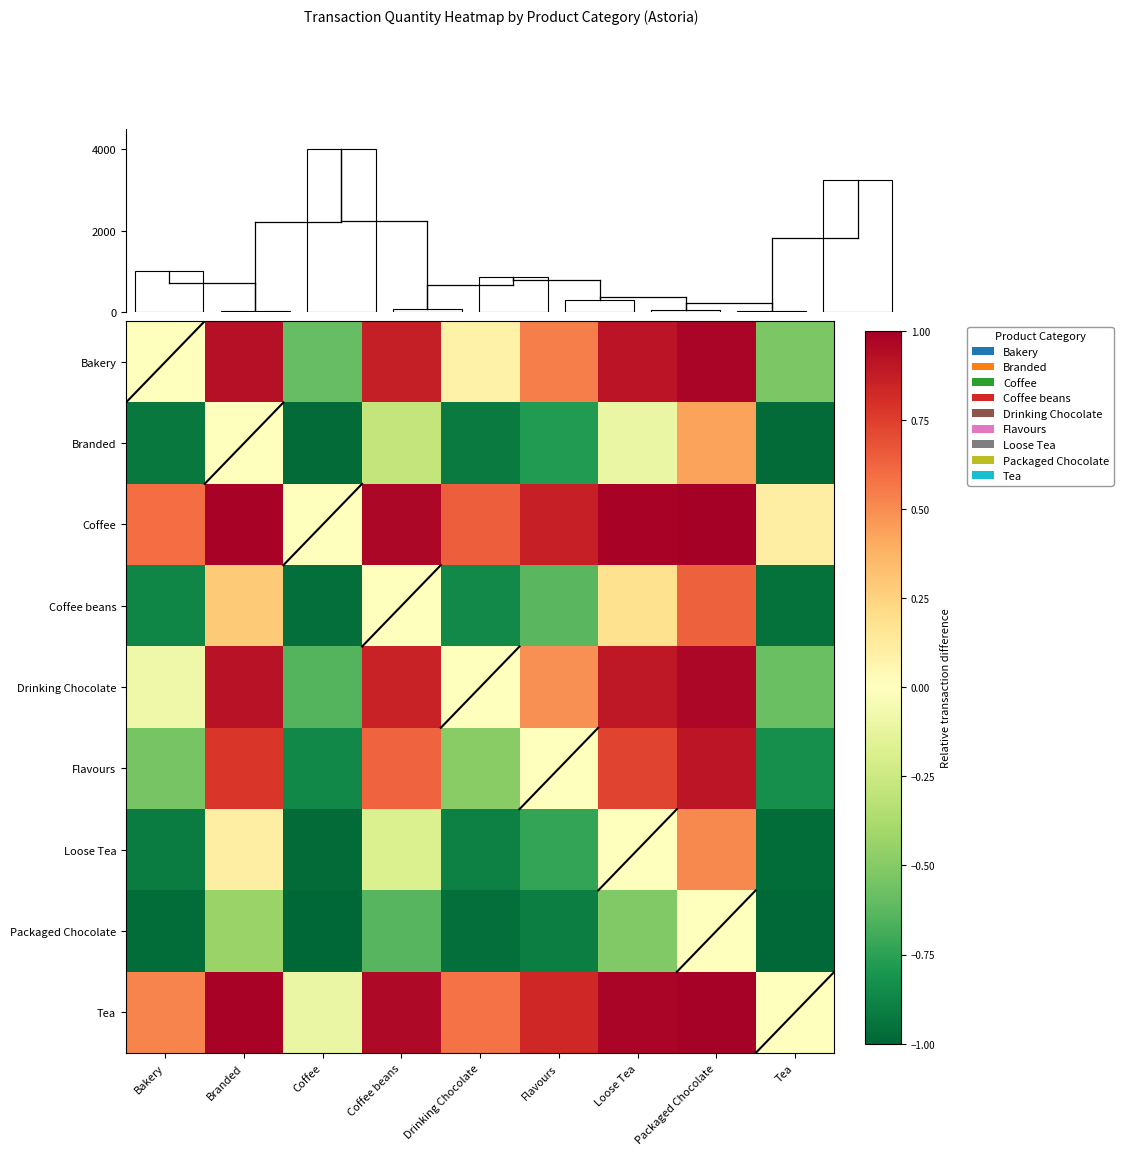

What is the sum of all Coffee values?

6.1